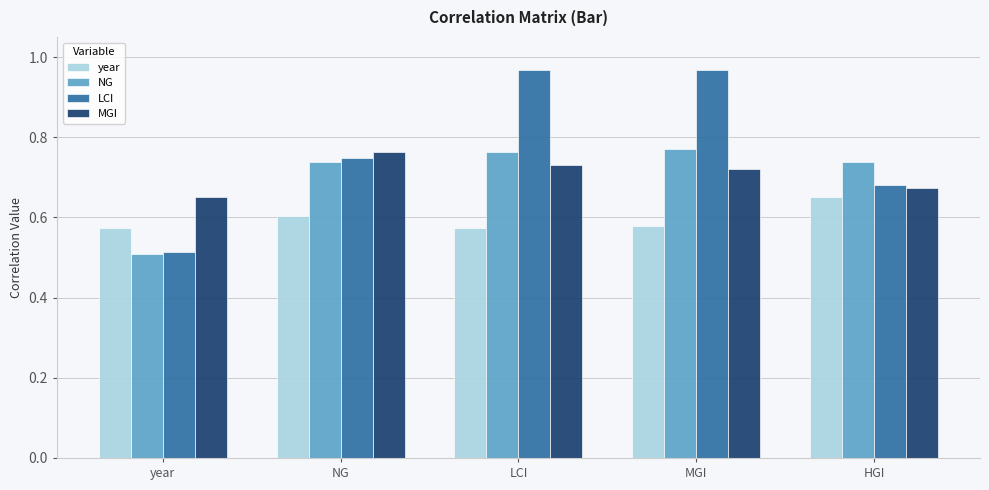

Count the NG values in the range 0 to 1.

5